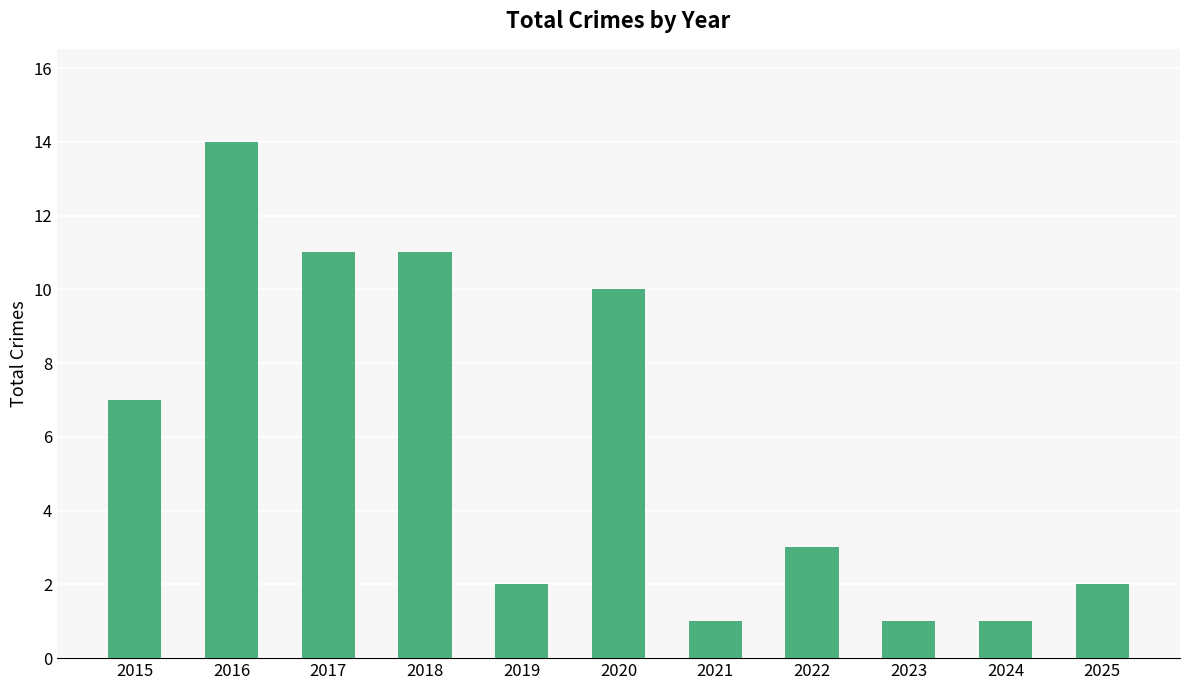

Reading left to right, what are all the values shown in this chart?

2015=7	2016=14	2017=11	2018=11	2019=2	2020=10	2021=1	2022=3	2023=1	2024=1	2025=2